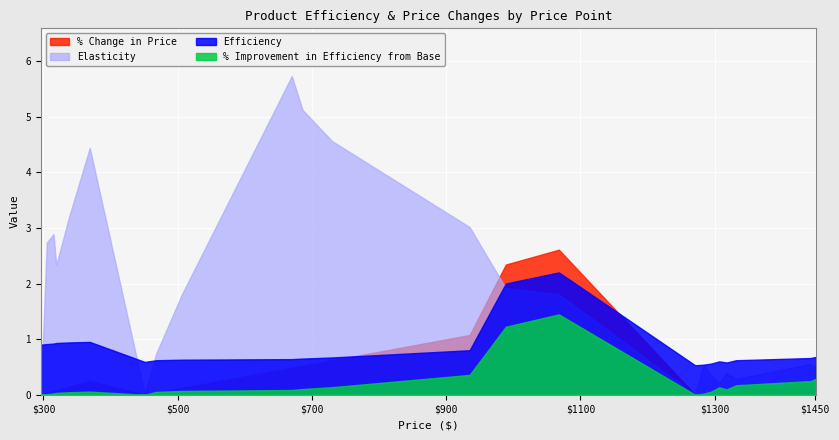

What is the spread (max minus min) of values at 10?

2.3